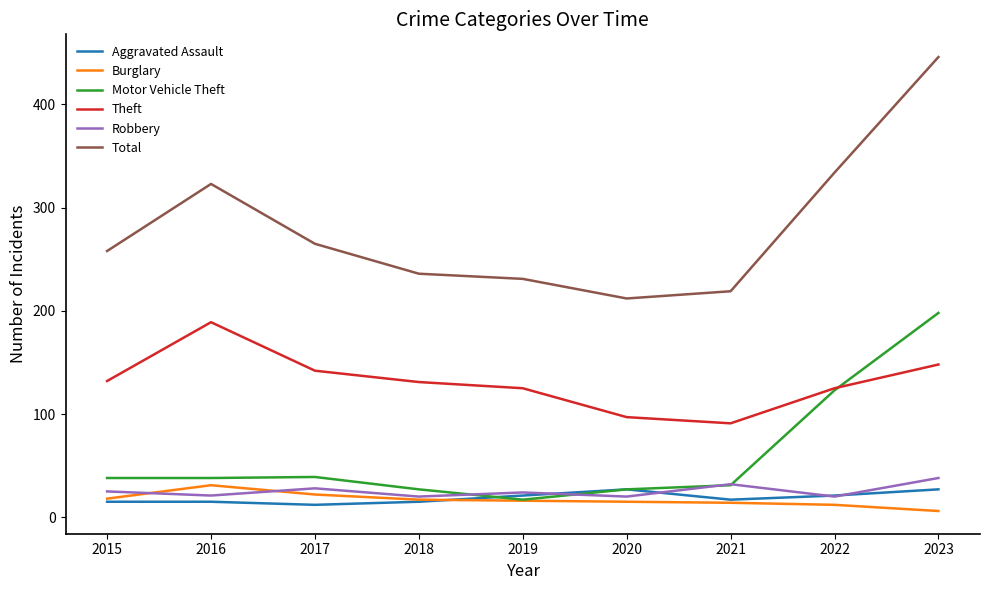

What value does the Aggravated Assault series have at 2018, to the nearest 5?

15